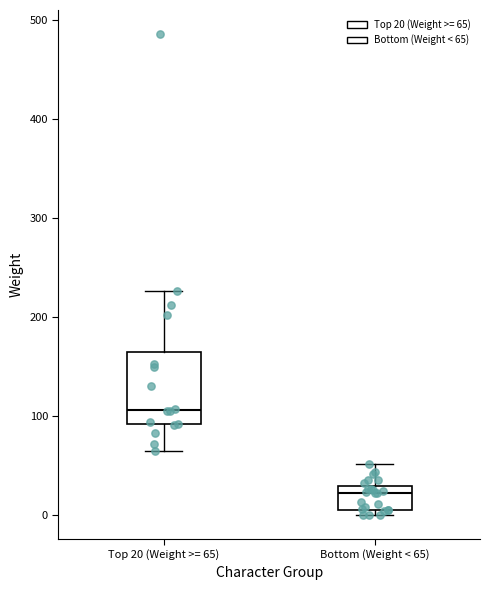

Reading left to right, transcribe this box plot: for each box, give where its median line is, the range the box spans, and where its two whiskers end, as read against the y-axis. The values are not printed on the chart, so give them approximately, as read against the axis.

Top 20 (Weight >= 65): median 110, box 90 to 170, whiskers 70 to 230
Bottom (Weight < 65): median 20, box 10 to 30, whiskers 0 to 50